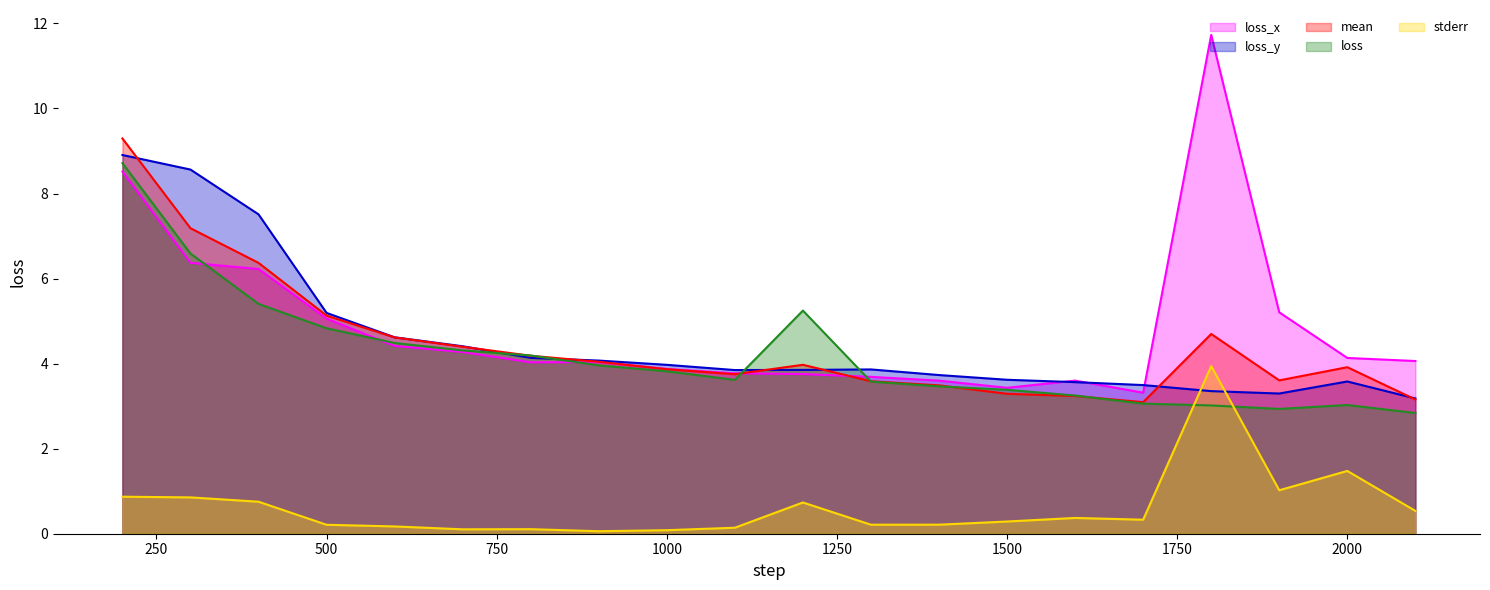

What is the value of the stderr point at the 9th from the left?

0.1